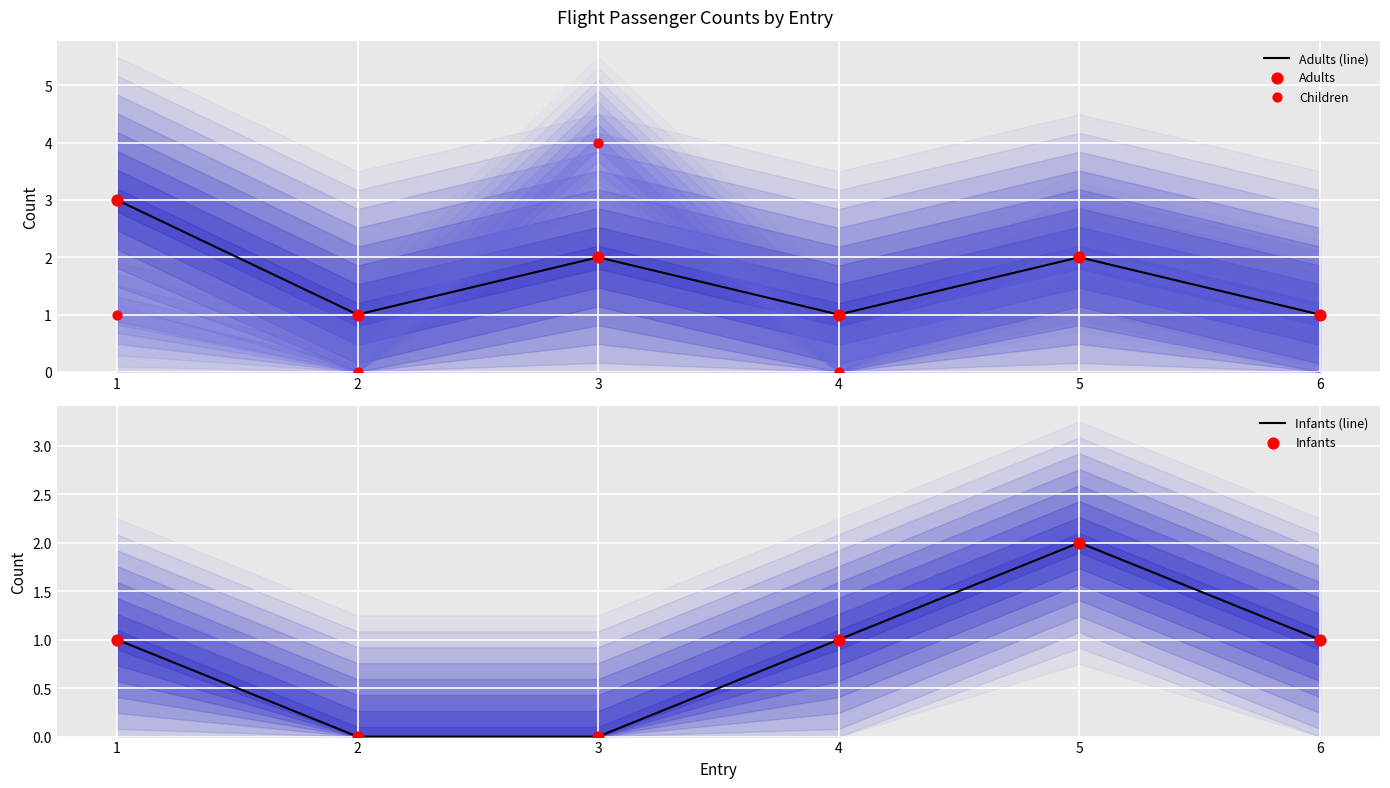

Which series reaches the maximum Y coordinate?

Children